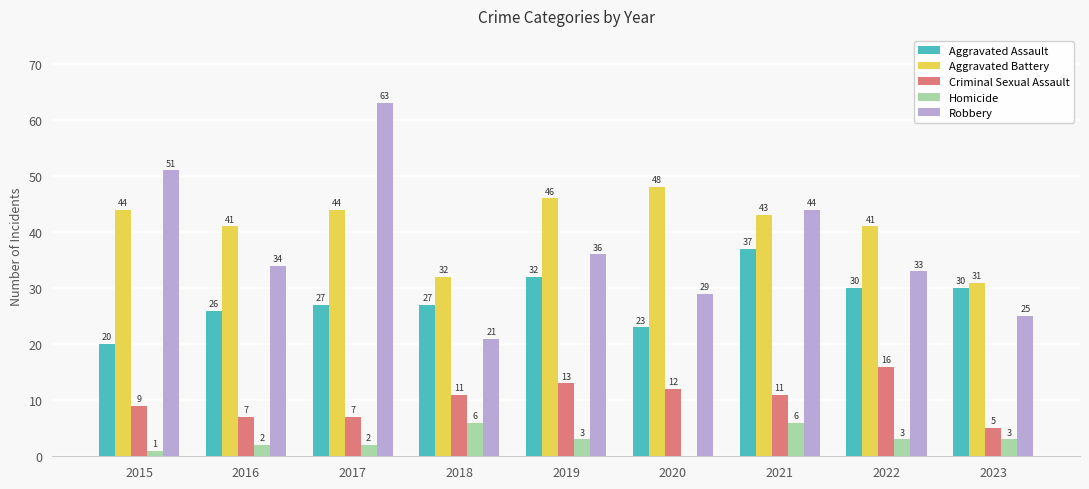

At which label does Homicide first exceed 3?

2018